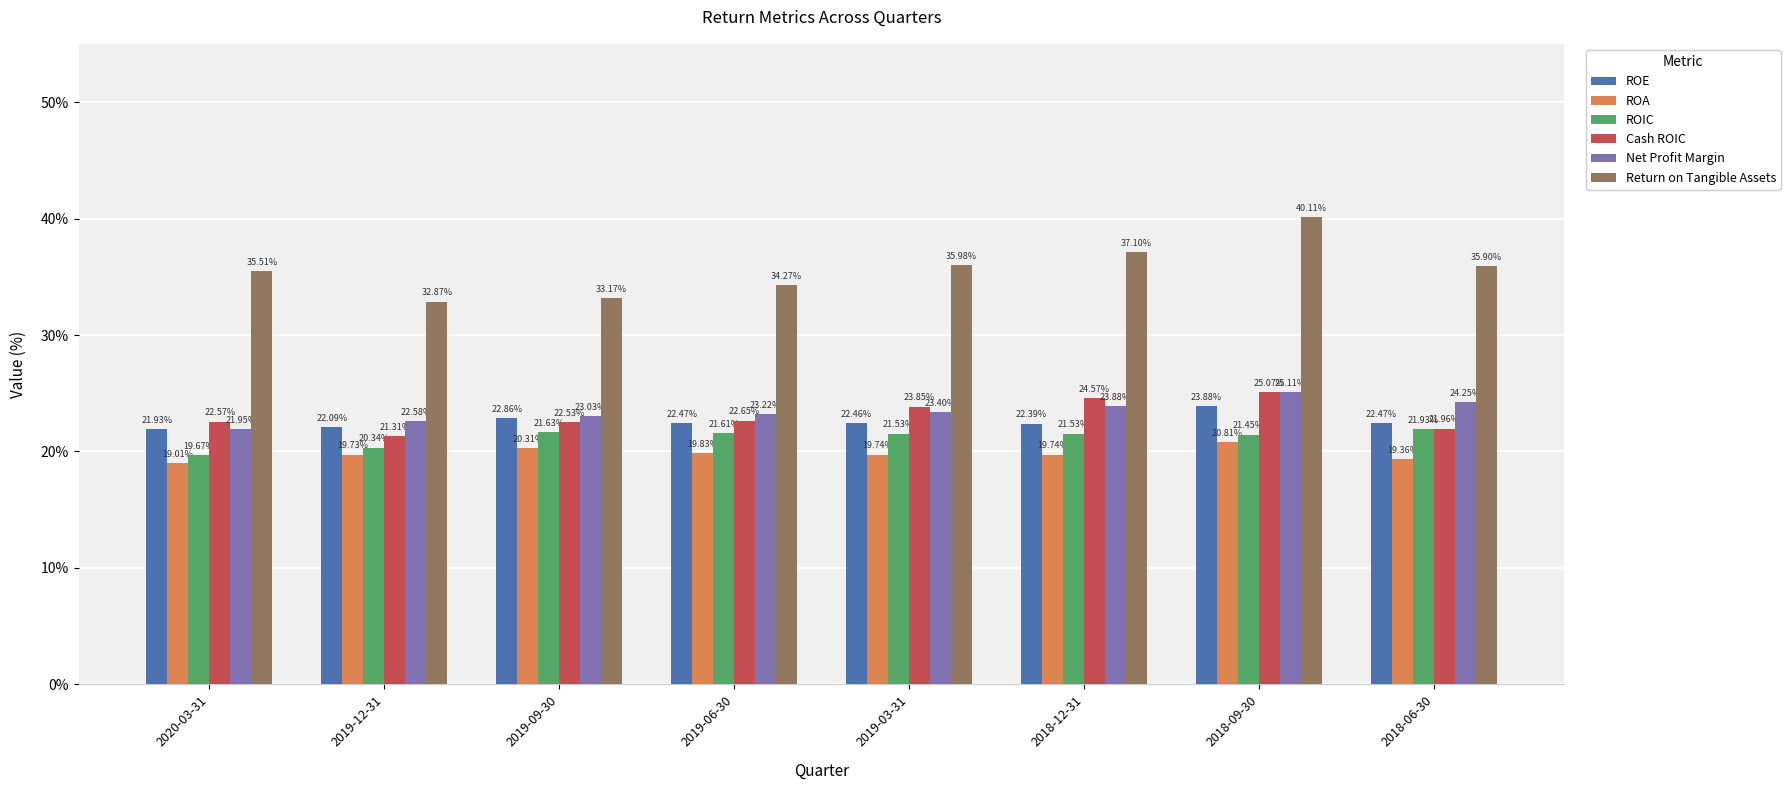

How many values in the Net Profit Margin series exceed 23?

6